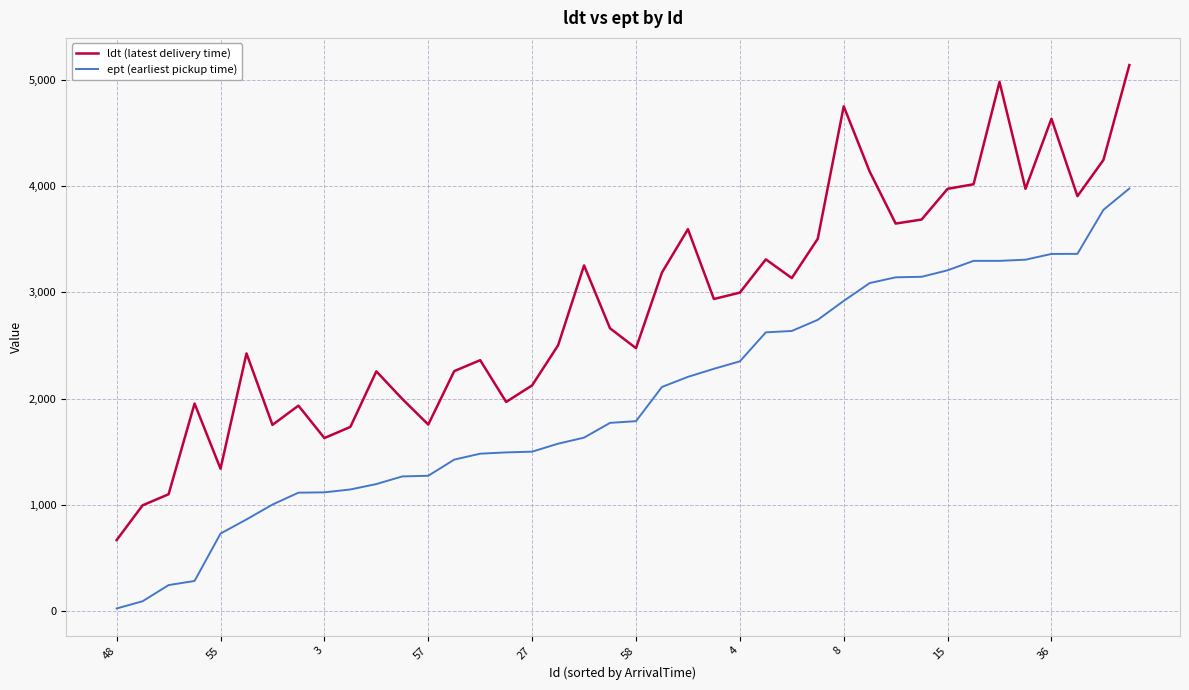

Which series has the largest total across all categories?

ldt (latest delivery time)